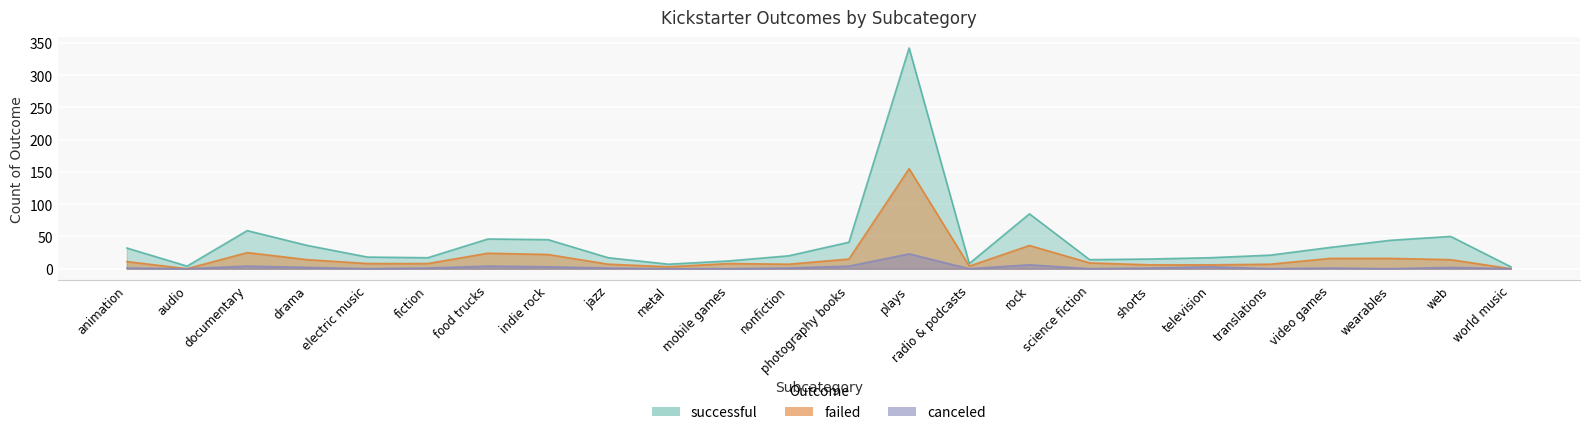

What is the maximum value shown in the chart?

342